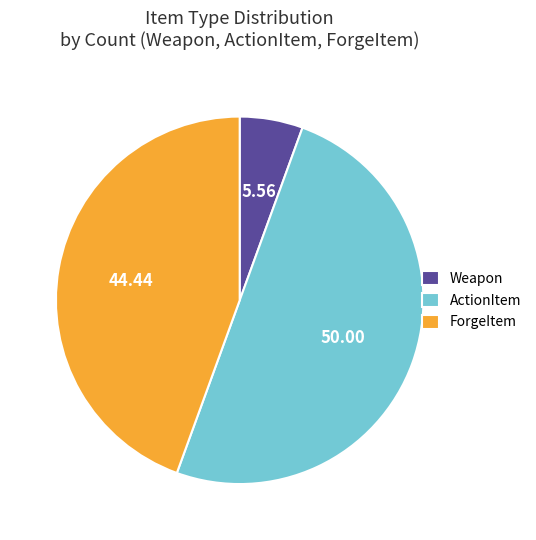

Does ForgeItem represent more than half of the total?

No